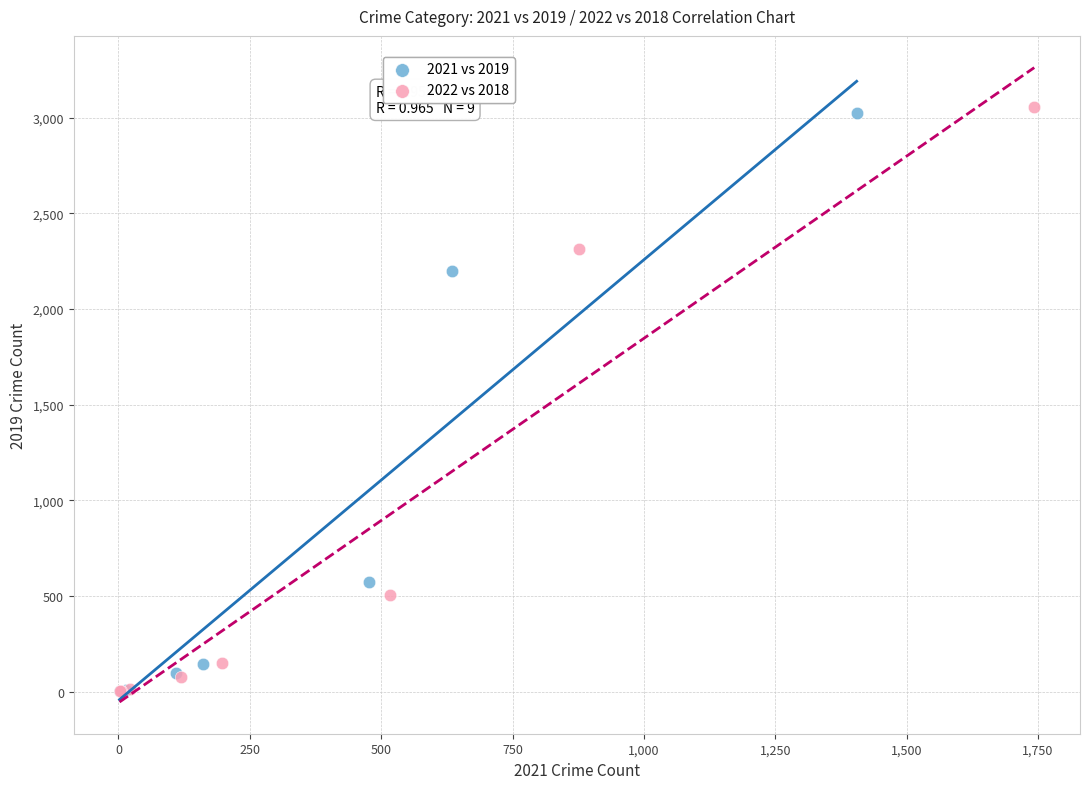

Which series contains the highest Y value?

2022 vs 2018